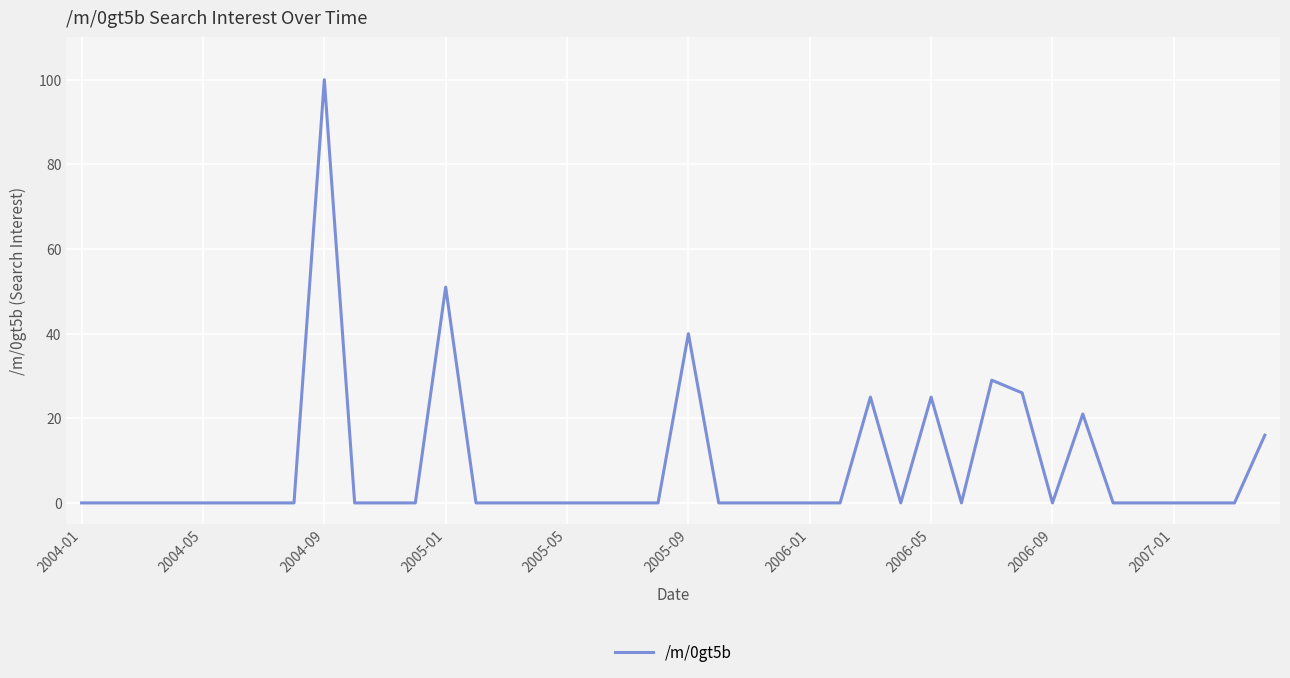

What is the maximum value shown in the chart?

100